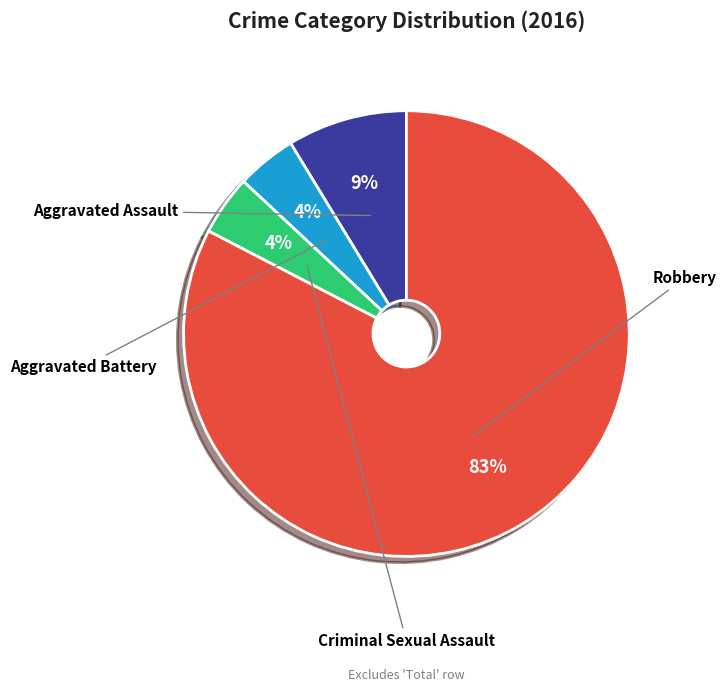

To the nearest percent, what is the average slice percentage?

25%